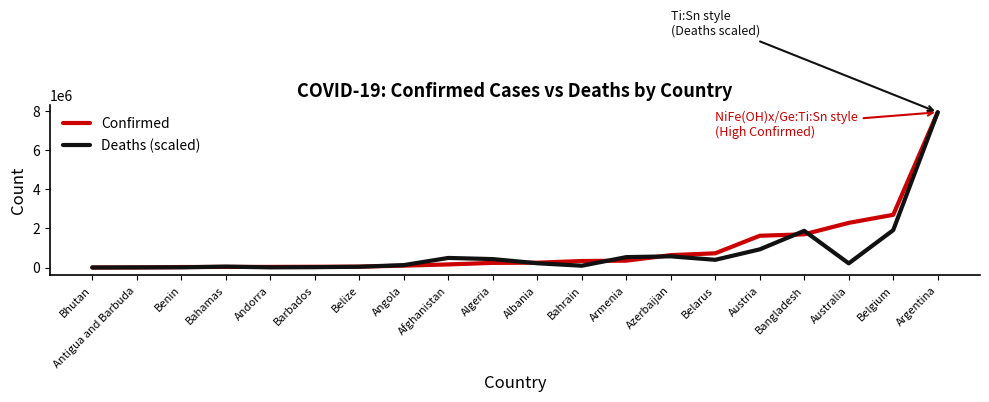

At which label is Deaths (scaled) closest to 3970428?

Belgium